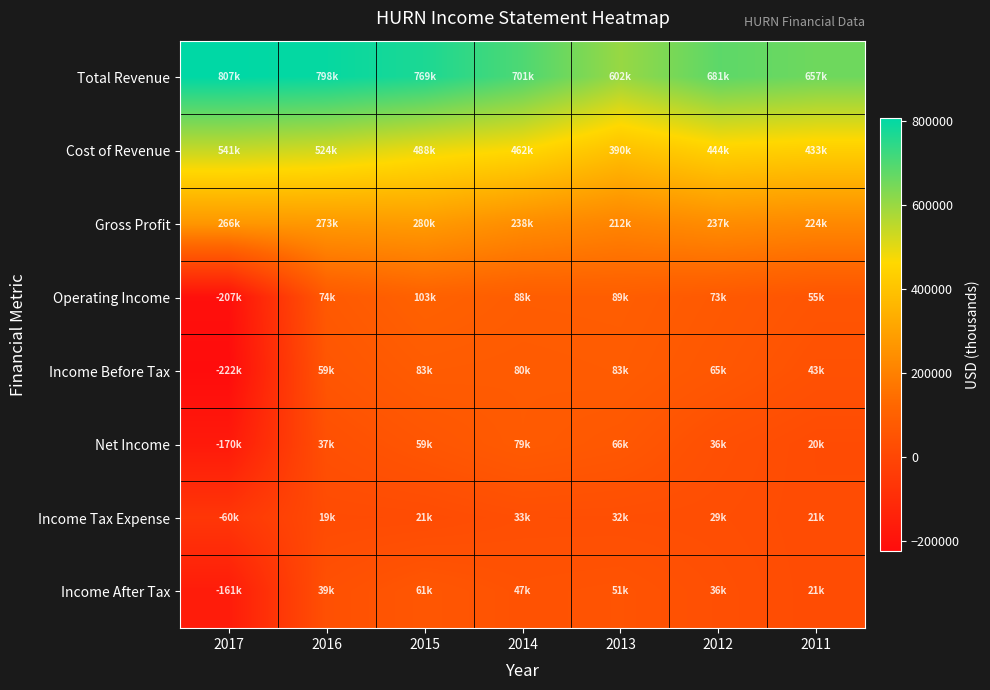

Which has a higher value, 2011 or 2012?

2012